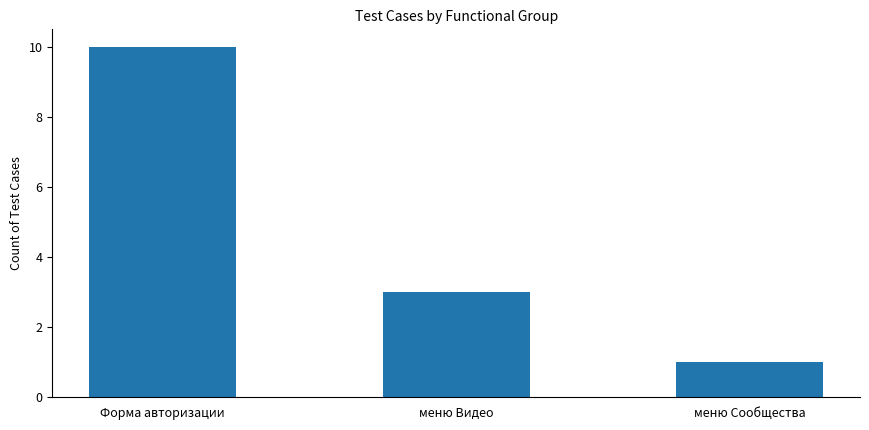

Which category has the highest value across all series?

Форма авторизации